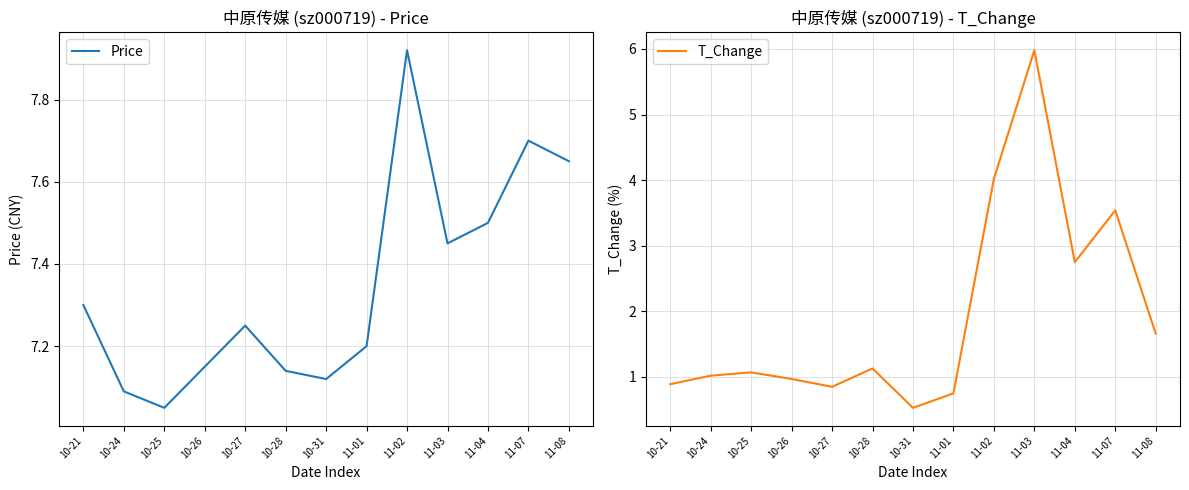

Where is T_Change nearest to the value 3?

11-04